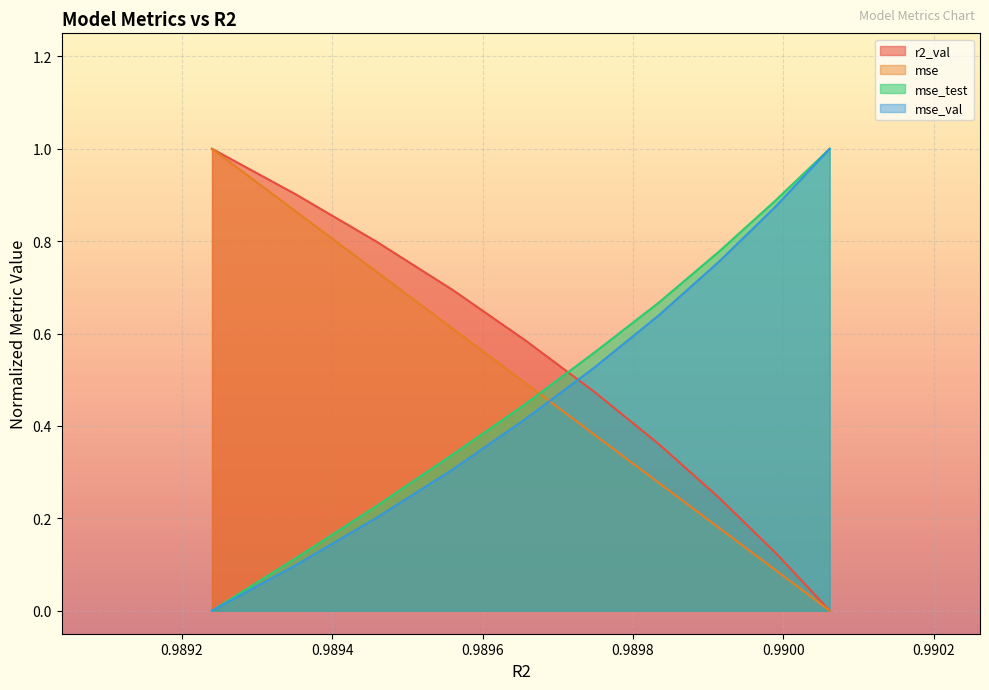

What is the greatest value displayed?

1.0